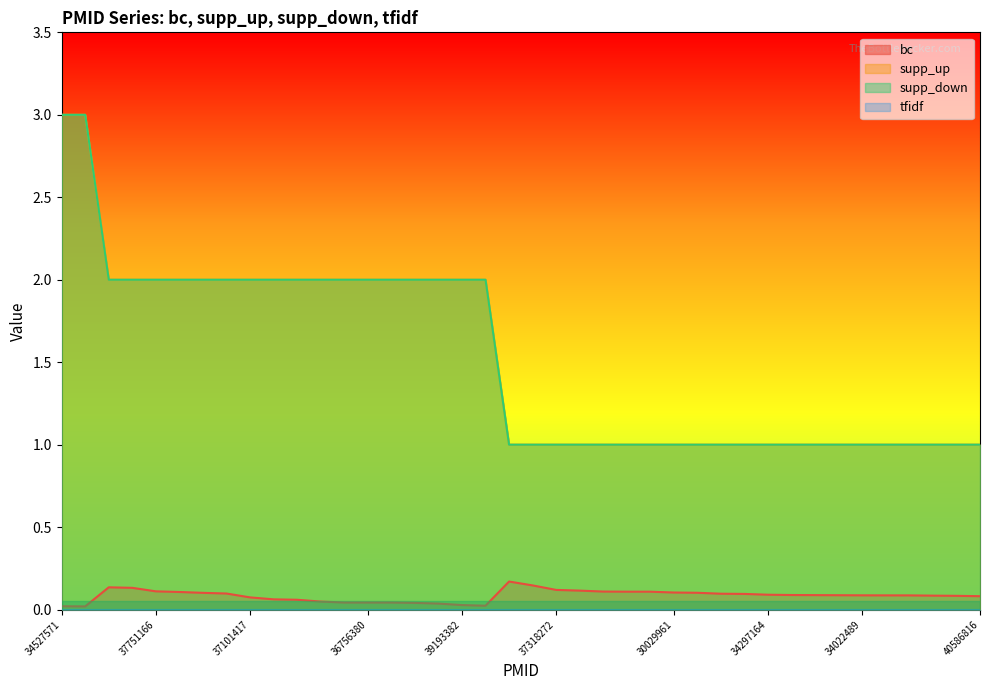

Count the number of categories in the chart.

40